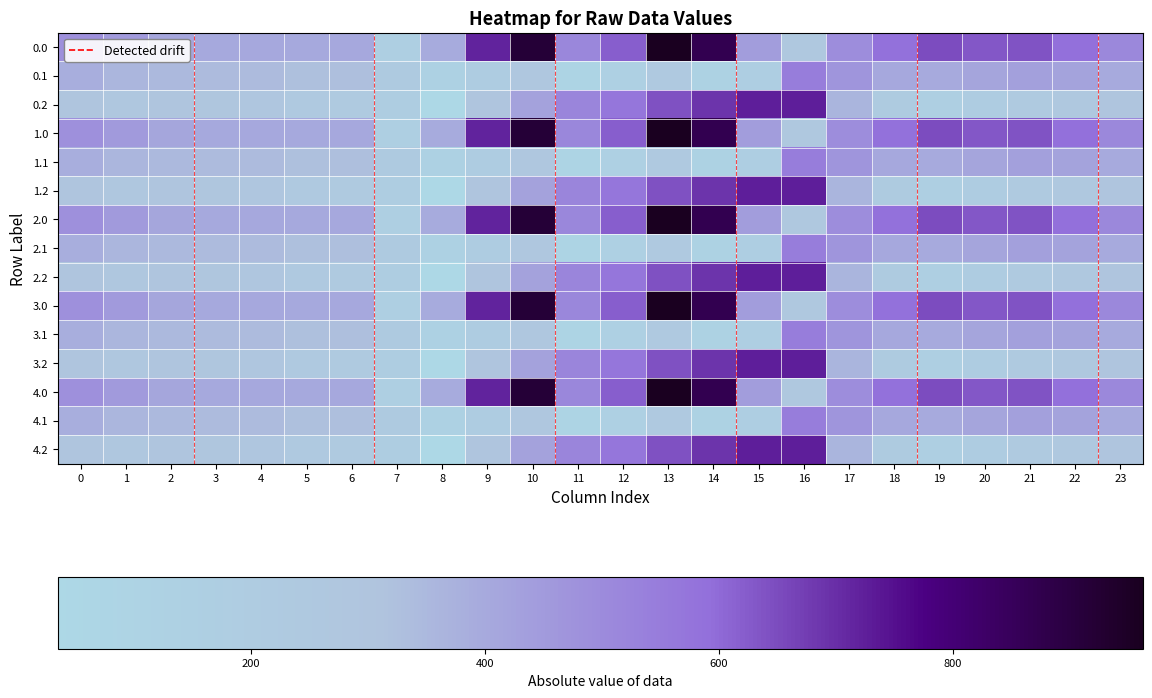

Reading right to left, extract all data points from this chart.

0.0: 23=511.3	22=592.3	21=638.4	20=629.9	19=649.2	18=586.7	17=494.8	16=250.9	15=443.0	14=870.3	13=962.7	12=619.4	11=516.0	10=916.2	9=716.9	8=395.3	7=150.1	6=408.0	5=403.8	4=404.9	3=404.4	2=410.3	1=449.5	0=482.0
0.1: 23=399.4	22=419.9	21=432.4	20=414.5	19=400.2	18=405.4	17=466.6	16=547.3	15=173.1	14=113.7	13=241.5	12=134.6	11=87.0	10=274.1	9=191.1	8=125.2	7=217.1	6=332.2	5=325.7	4=339.6	3=342.7	2=347.9	1=361.1	0=384.6
0.2: 23=287.5	22=247.4	21=226.4	20=199.2	19=151.0	18=210.0	17=362.4	16=726.6	15=725.8	14=687.4	13=640.4	12=571.2	11=520.6	10=423.5	9=288.5	8=35.3	7=176.6	6=228.8	5=245.0	4=274.4	3=281.0	2=285.5	1=272.7	0=287.1
1.0: 23=511.3	22=592.3	21=638.4	20=629.9	19=649.2	18=586.7	17=494.8	16=250.9	15=443.0	14=870.3	13=962.7	12=619.4	11=516.0	10=916.2	9=716.9	8=395.3	7=150.1	6=408.0	5=403.8	4=404.9	3=404.4	2=410.3	1=449.5	0=482.0
1.1: 23=399.4	22=419.9	21=432.4	20=414.5	19=400.2	18=405.4	17=466.6	16=547.3	15=173.1	14=113.7	13=241.5	12=134.6	11=87.0	10=274.1	9=191.1	8=125.2	7=217.1	6=332.2	5=325.7	4=339.6	3=342.7	2=347.9	1=361.1	0=384.6
1.2: 23=287.5	22=247.4	21=226.4	20=199.2	19=151.0	18=210.0	17=362.4	16=726.6	15=725.8	14=687.4	13=640.4	12=571.2	11=520.6	10=423.5	9=288.5	8=35.3	7=176.6	6=228.8	5=245.0	4=274.4	3=281.0	2=285.5	1=272.7	0=287.1
2.0: 23=511.3	22=592.3	21=638.4	20=629.9	19=649.2	18=586.7	17=494.8	16=250.9	15=443.0	14=870.3	13=962.7	12=619.4	11=516.0	10=916.2	9=716.9	8=395.3	7=150.1	6=408.0	5=403.8	4=404.9	3=404.4	2=410.3	1=449.5	0=482.0
2.1: 23=399.4	22=419.9	21=432.4	20=414.5	19=400.2	18=405.4	17=466.6	16=547.3	15=173.1	14=113.7	13=241.5	12=134.6	11=87.0	10=274.1	9=191.1	8=125.2	7=217.1	6=332.2	5=325.7	4=339.6	3=342.7	2=347.9	1=361.1	0=384.6
2.2: 23=287.5	22=247.4	21=226.4	20=199.2	19=151.0	18=210.0	17=362.4	16=726.6	15=725.8	14=687.4	13=640.4	12=571.2	11=520.6	10=423.5	9=288.5	8=35.3	7=176.6	6=228.8	5=245.0	4=274.4	3=281.0	2=285.5	1=272.7	0=287.1
3.0: 23=511.3	22=592.3	21=638.4	20=629.9	19=649.2	18=586.7	17=494.8	16=250.9	15=443.0	14=870.3	13=962.7	12=619.4	11=516.0	10=916.2	9=716.9	8=395.3	7=150.1	6=408.0	5=403.8	4=404.9	3=404.4	2=410.3	1=449.5	0=482.0
3.1: 23=399.4	22=419.9	21=432.4	20=414.5	19=400.2	18=405.4	17=466.6	16=547.3	15=173.1	14=113.7	13=241.5	12=134.6	11=87.0	10=274.1	9=191.1	8=125.2	7=217.1	6=332.2	5=325.7	4=339.6	3=342.7	2=347.9	1=361.1	0=384.6
3.2: 23=287.5	22=247.4	21=226.4	20=199.2	19=151.0	18=210.0	17=362.4	16=726.6	15=725.8	14=687.4	13=640.4	12=571.2	11=520.6	10=423.5	9=288.5	8=35.3	7=176.6	6=228.8	5=245.0	4=274.4	3=281.0	2=285.5	1=272.7	0=287.1
4.0: 23=511.3	22=592.3	21=638.4	20=629.9	19=649.2	18=586.7	17=494.8	16=250.9	15=443.0	14=870.3	13=962.7	12=619.4	11=516.0	10=916.2	9=716.9	8=395.3	7=150.1	6=408.0	5=403.8	4=404.9	3=404.4	2=410.3	1=449.5	0=482.0
4.1: 23=399.4	22=419.9	21=432.4	20=414.5	19=400.2	18=405.4	17=466.6	16=547.3	15=173.1	14=113.7	13=241.5	12=134.6	11=87.0	10=274.1	9=191.1	8=125.2	7=217.1	6=332.2	5=325.7	4=339.6	3=342.7	2=347.9	1=361.1	0=384.6
4.2: 23=287.5	22=247.4	21=226.4	20=199.2	19=151.0	18=210.0	17=362.4	16=726.6	15=725.8	14=687.4	13=640.4	12=571.2	11=520.6	10=423.5	9=288.5	8=35.3	7=176.6	6=228.8	5=245.0	4=274.4	3=281.0	2=285.5	1=272.7	0=287.1